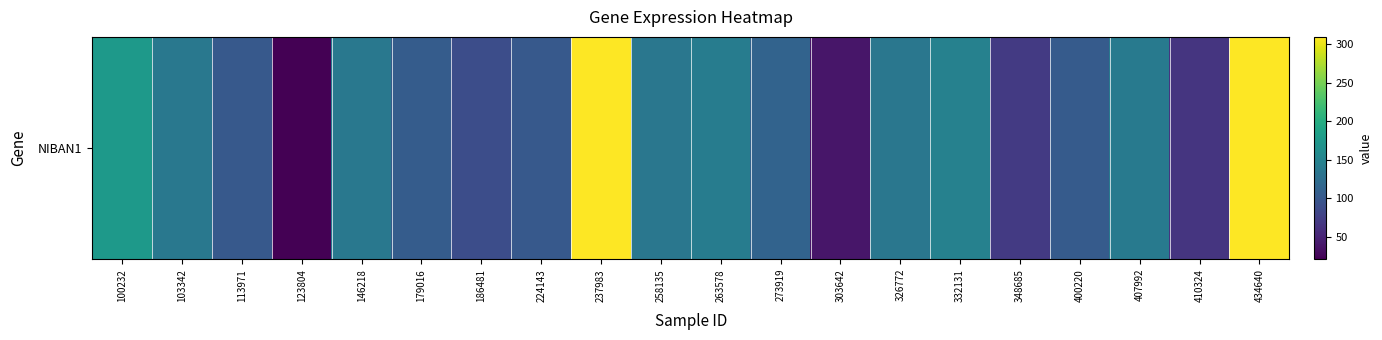

What is the smallest value displayed?

20.8